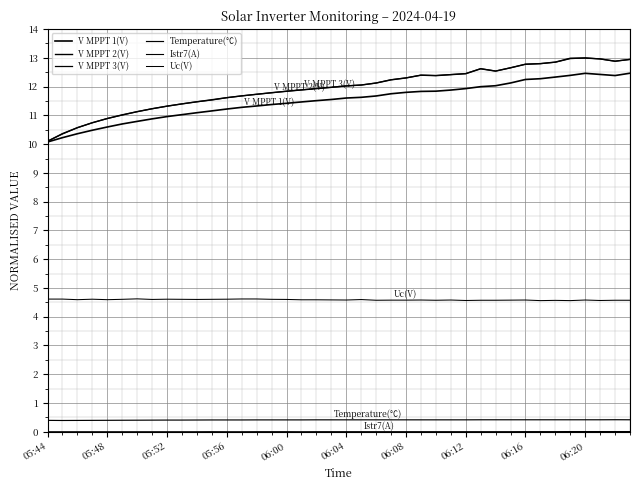

How many lines are shown in the chart?

6